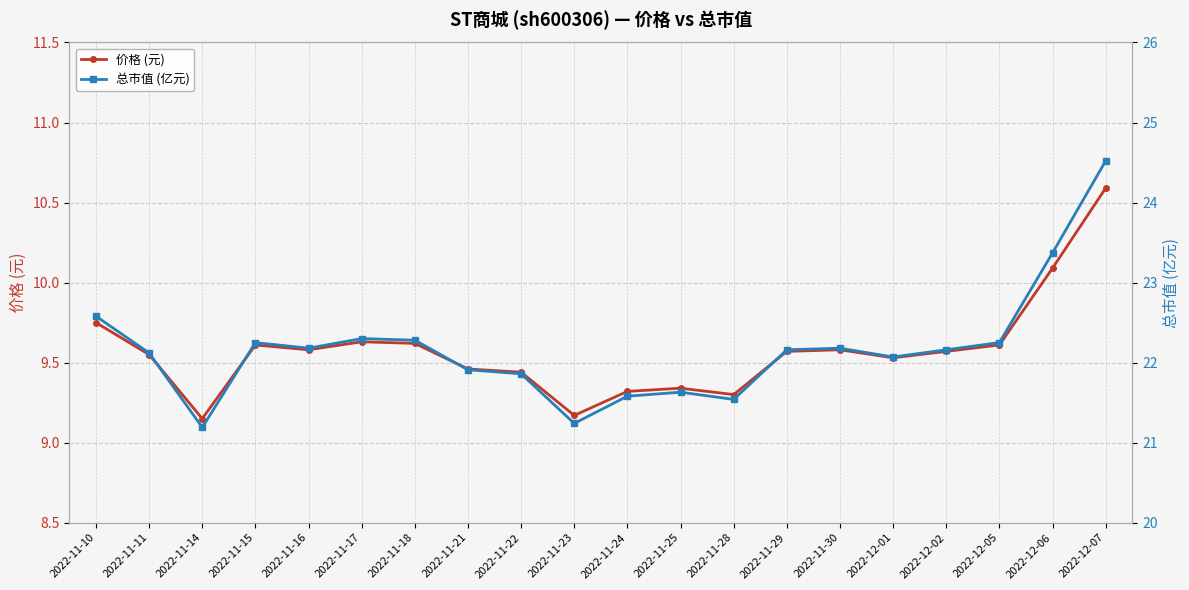

Which has a higher value, 2022-12-02 or 2022-11-29?

2022-12-02